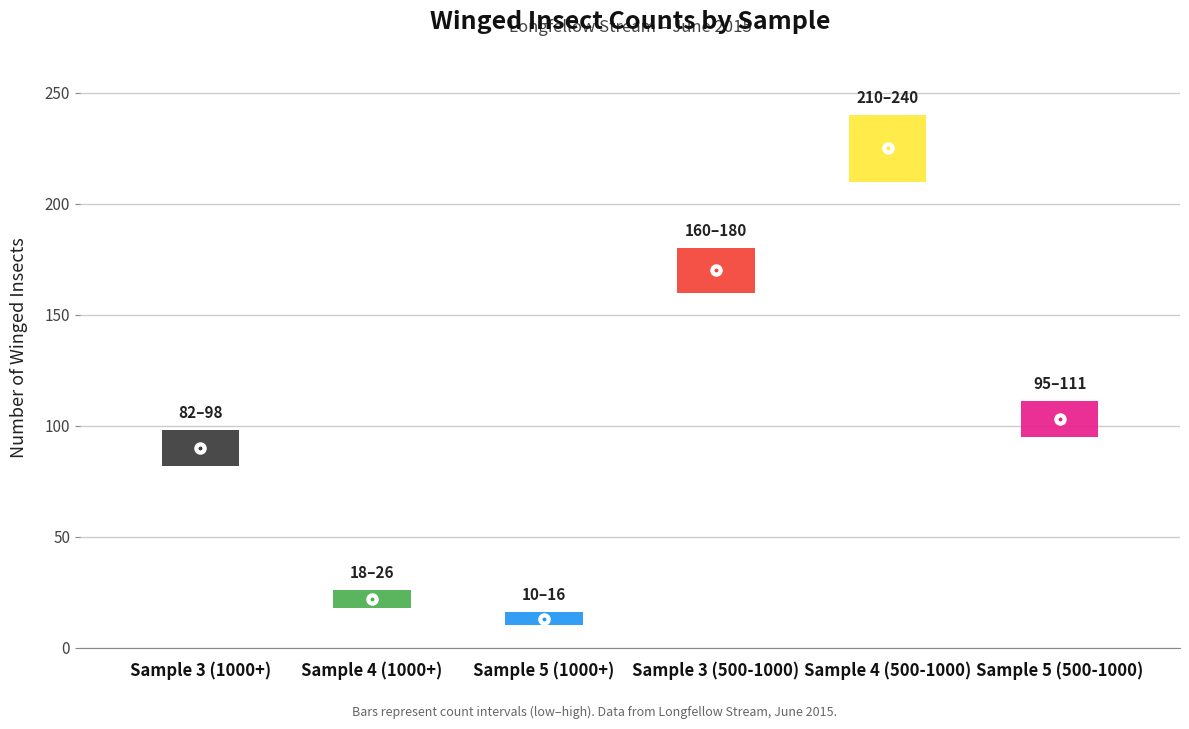

List the labels in order of value, largest first.

Sample 4 (500-1000), Sample 3 (500-1000), Sample 5 (500-1000), Sample 3 (1000+), Sample 4 (1000+), Sample 5 (1000+)